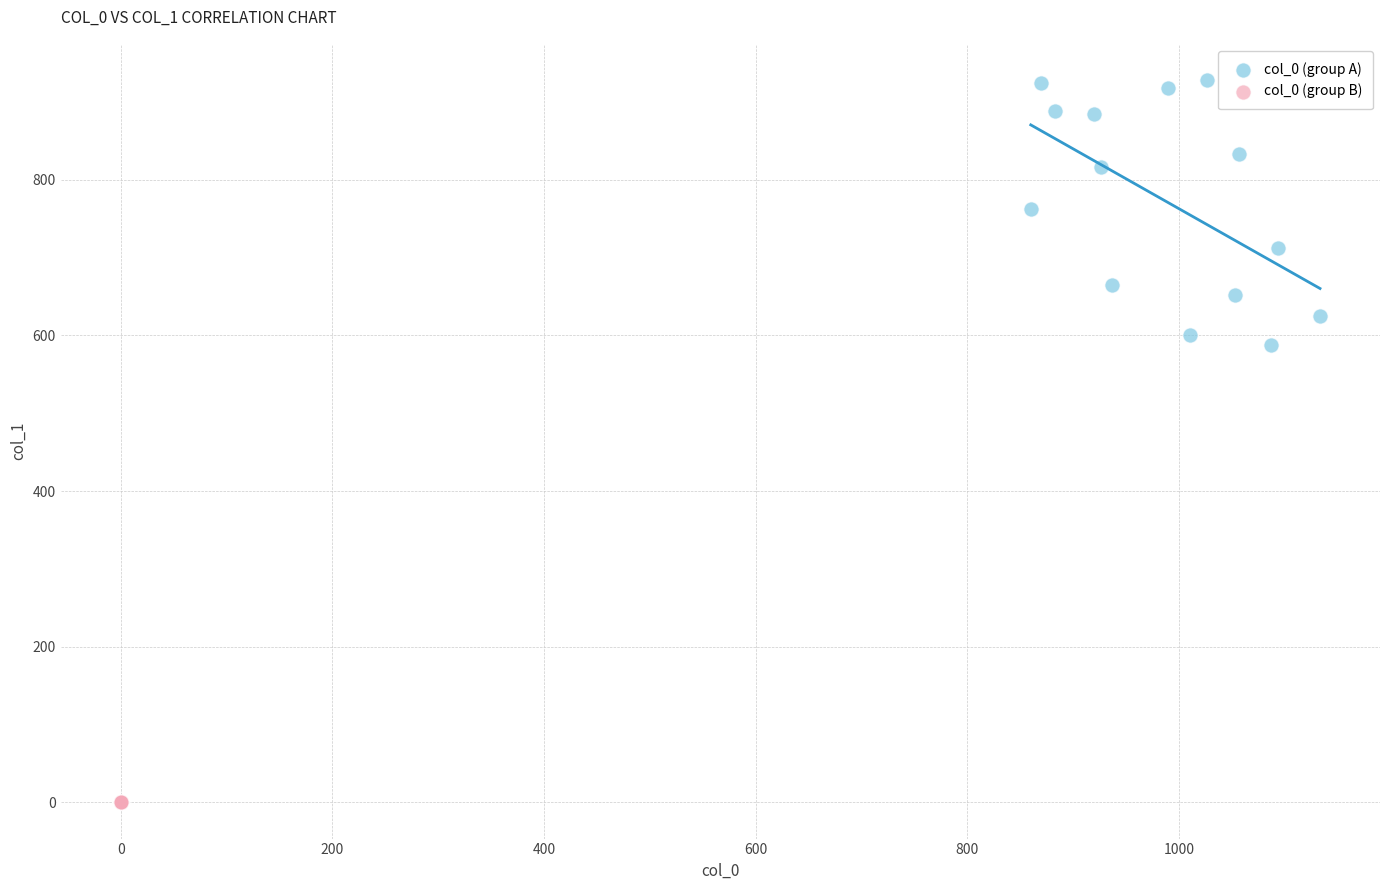

Which series contains the lowest Y value?

col_0 (group B)